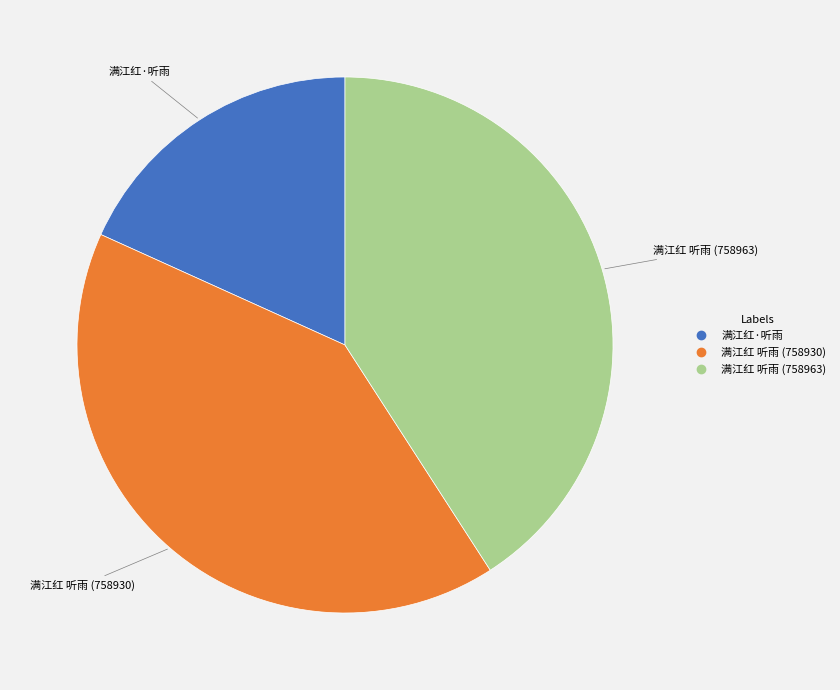

Which slice is the smallest?

满江红·听雨